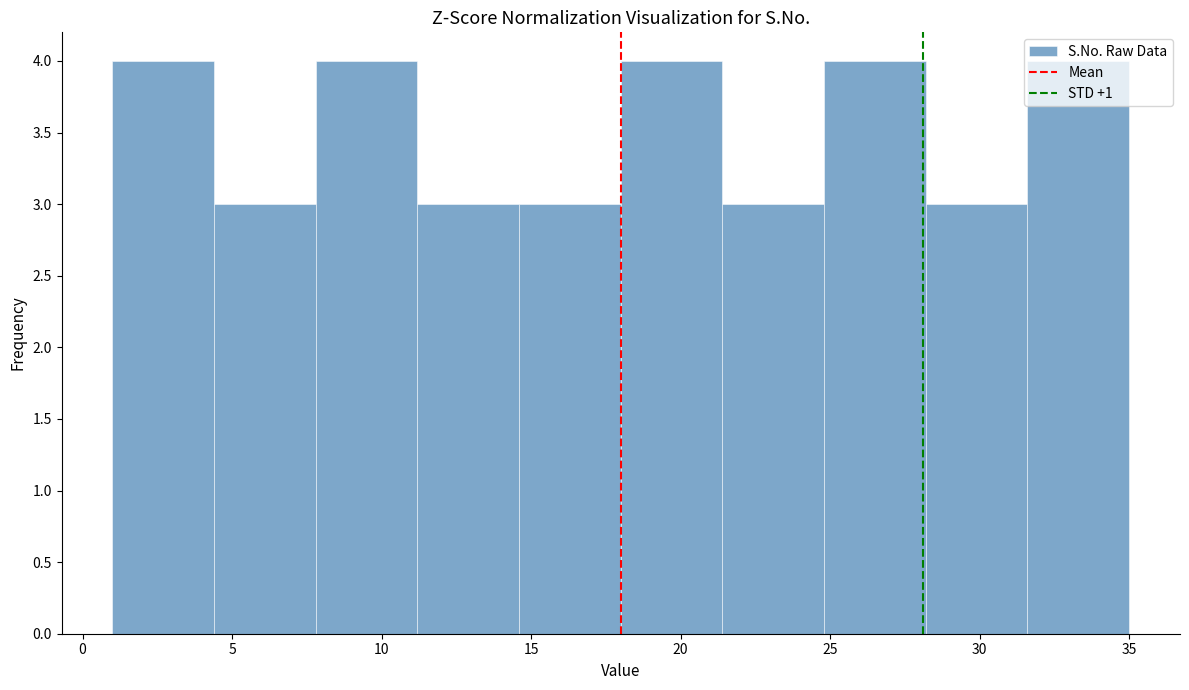

How tall is the bar that spans 7.8 to 11.2 on the x-axis? Neither the bar edges nor the heights are printed on the chart, so give them approximately, as read against the axes.

4